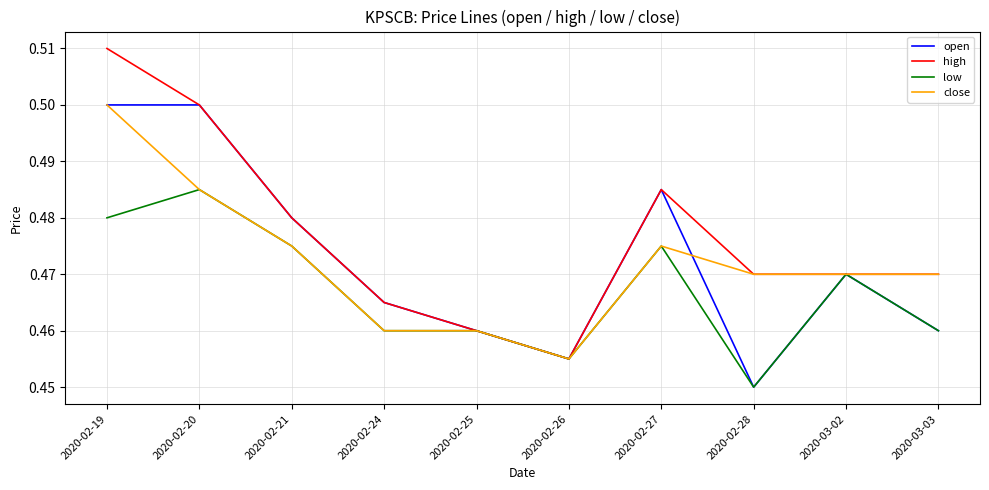

Which series has the largest range (max minus min)?

high